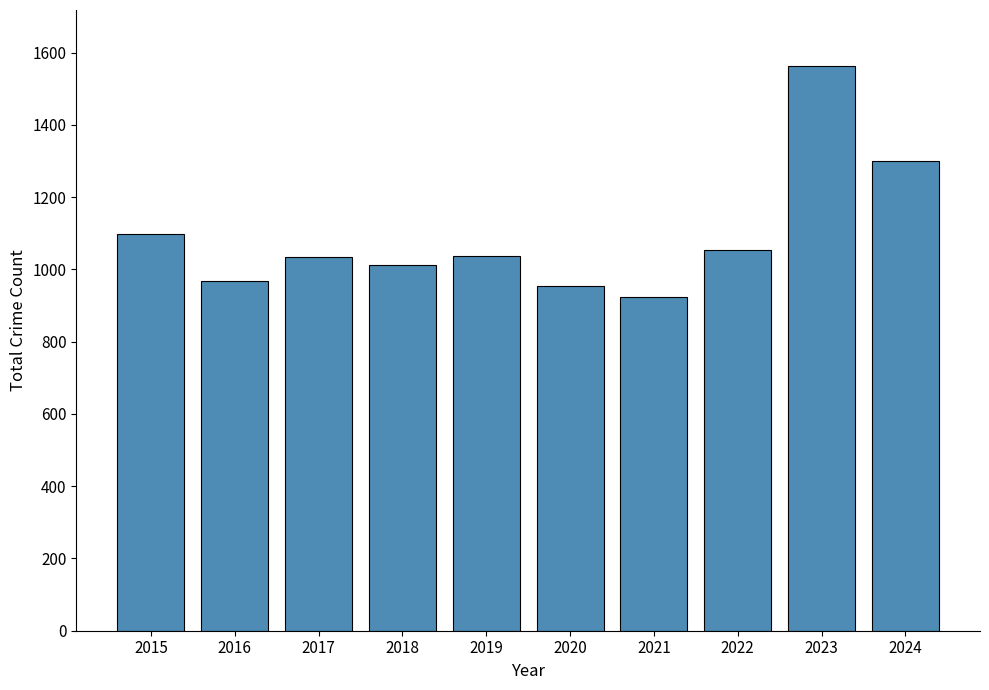

At which label is the value closest to 1243?

2024